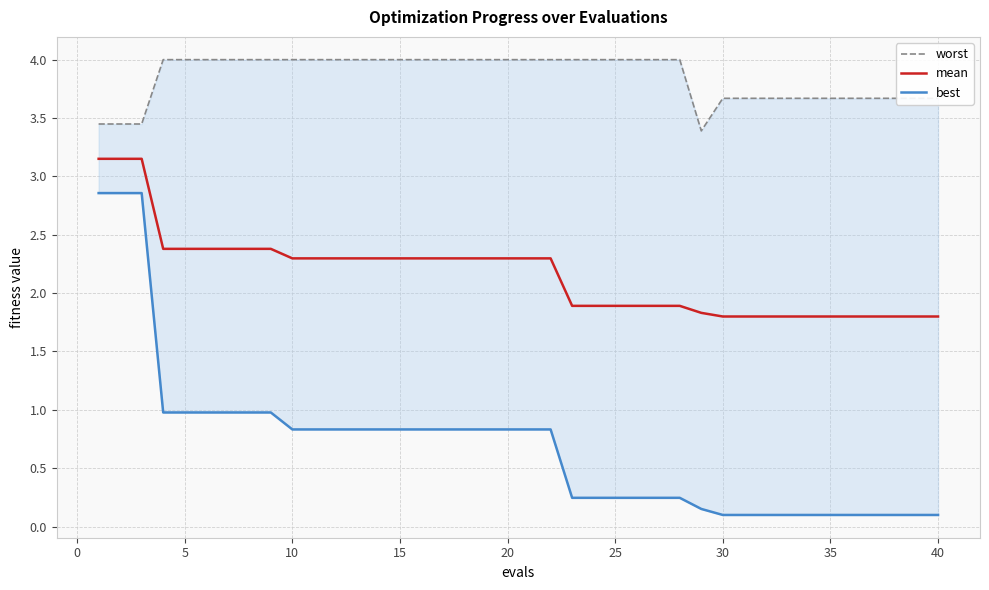

What is the difference between the maximum and second lowest values in the worst series?

0.6